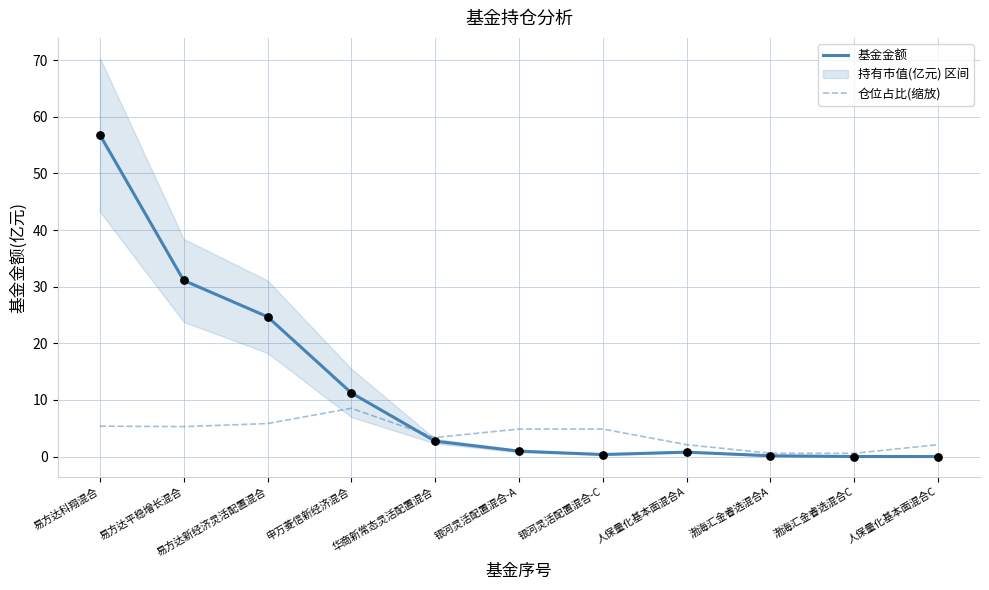

Which series has the largest total across all categories?

基金金额